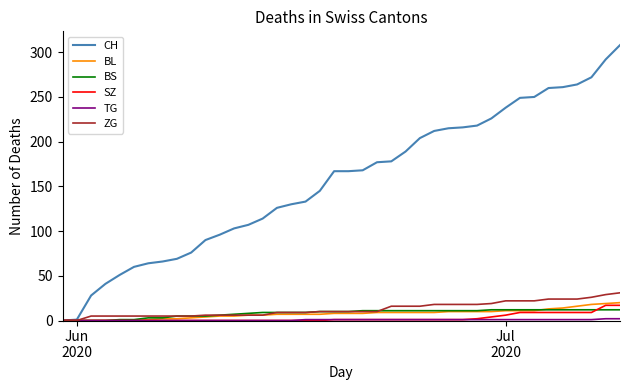

Which series has the widest spread of values?

CH